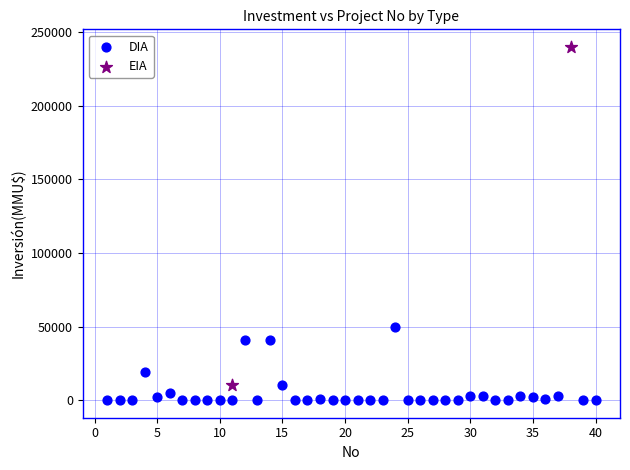

What are all the series names shown in the legend?

DIA, EIA